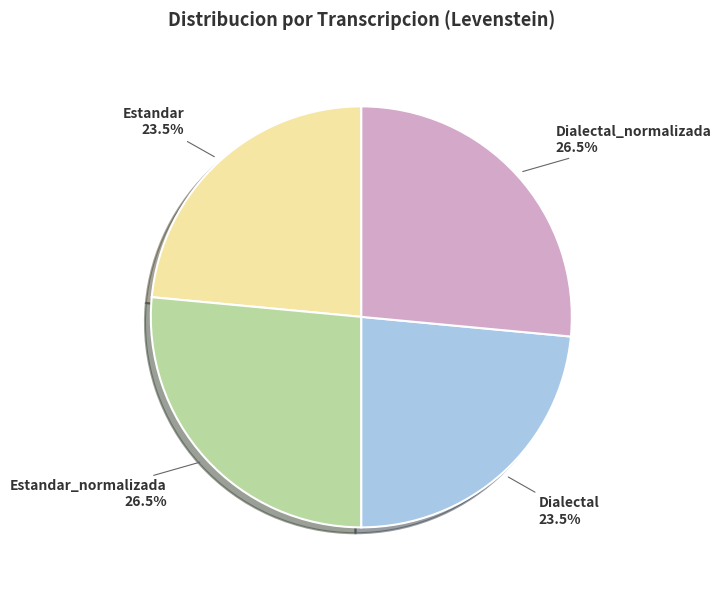

Is there a majority slice in this chart?

No